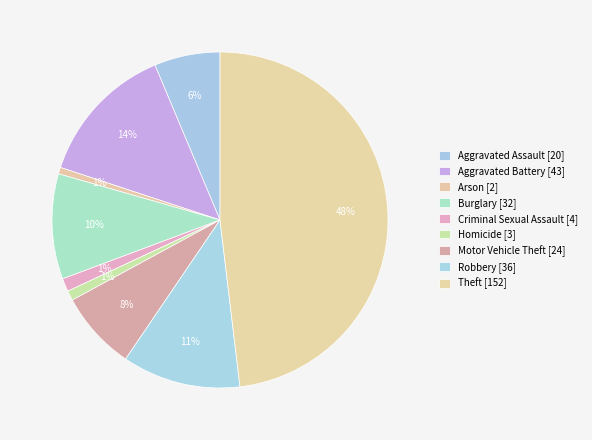

Which slice is the largest?

Theft